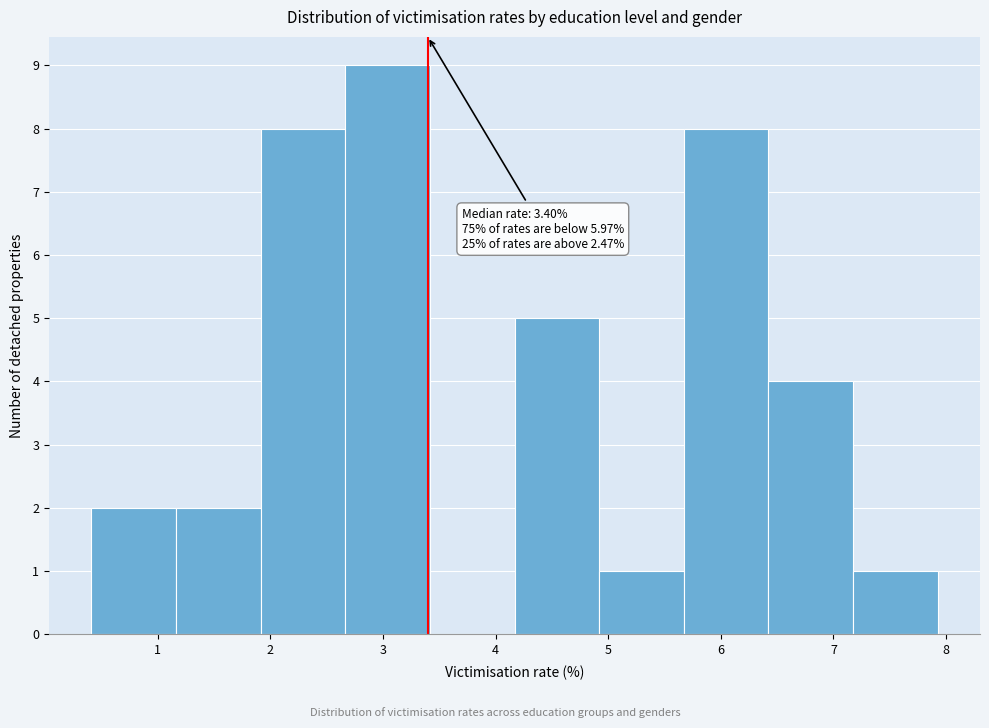

Over which range of the x-axis is the bar tallest?

2.7 to 3.4